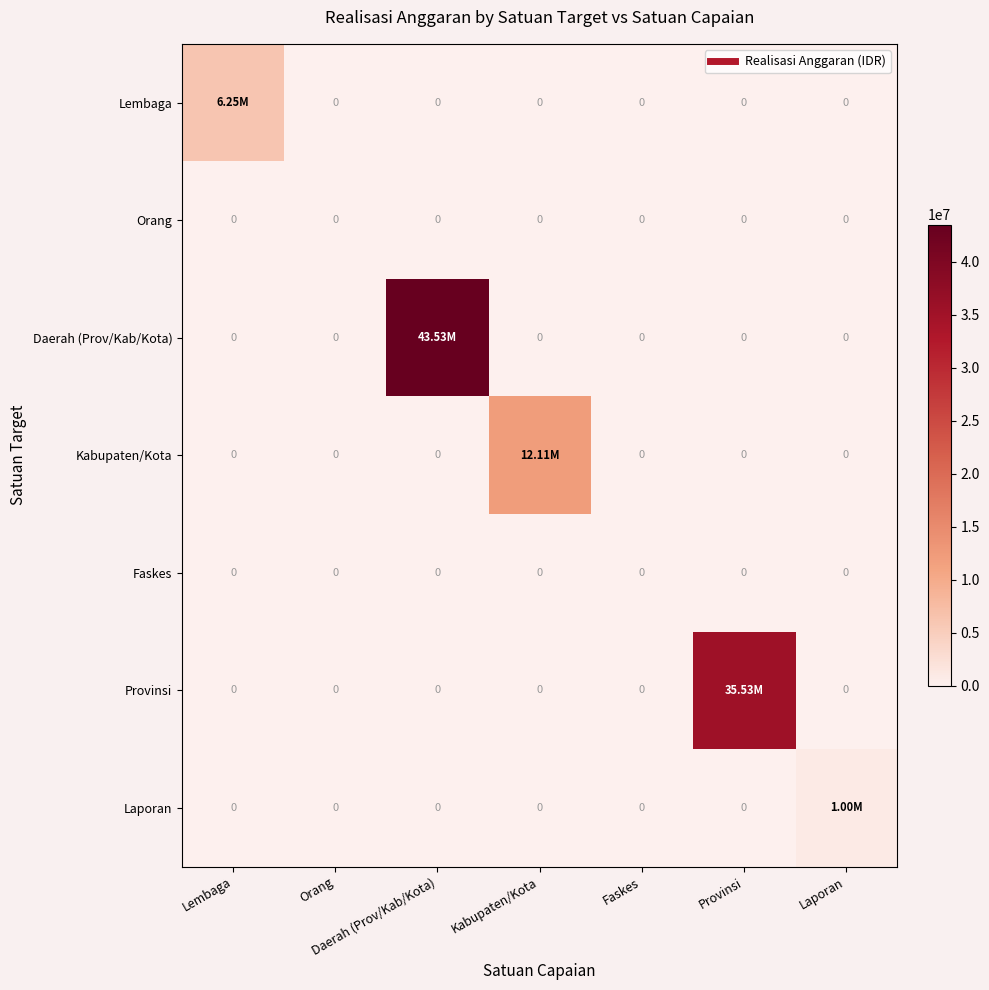

At how many categories does at least one series exceed 6423696?

3